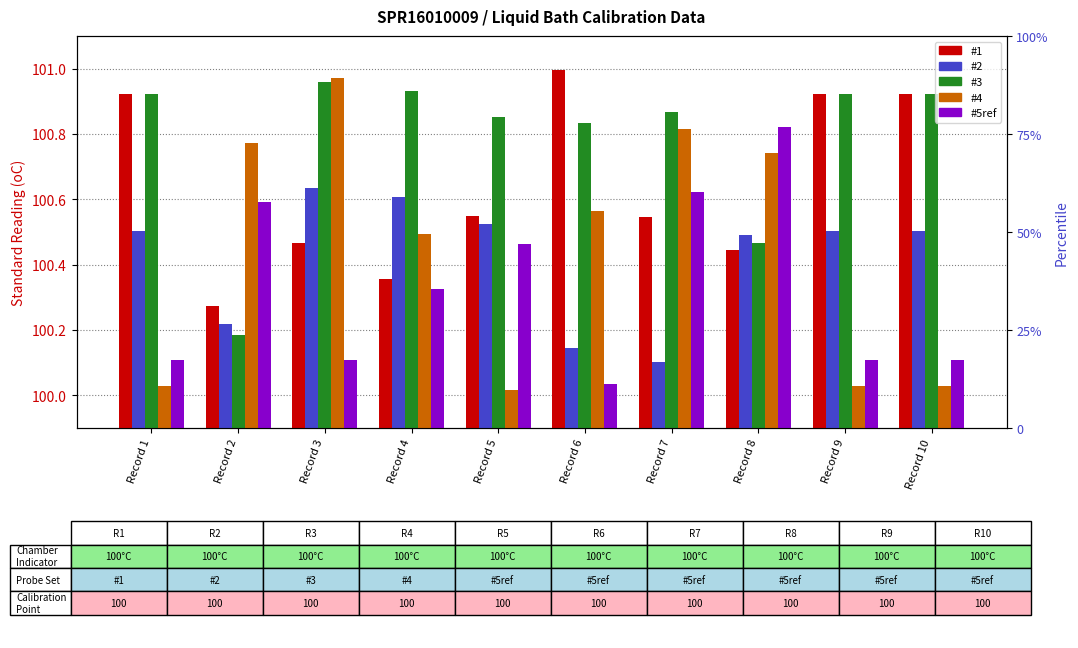

Which series has the largest total across all categories?

#3